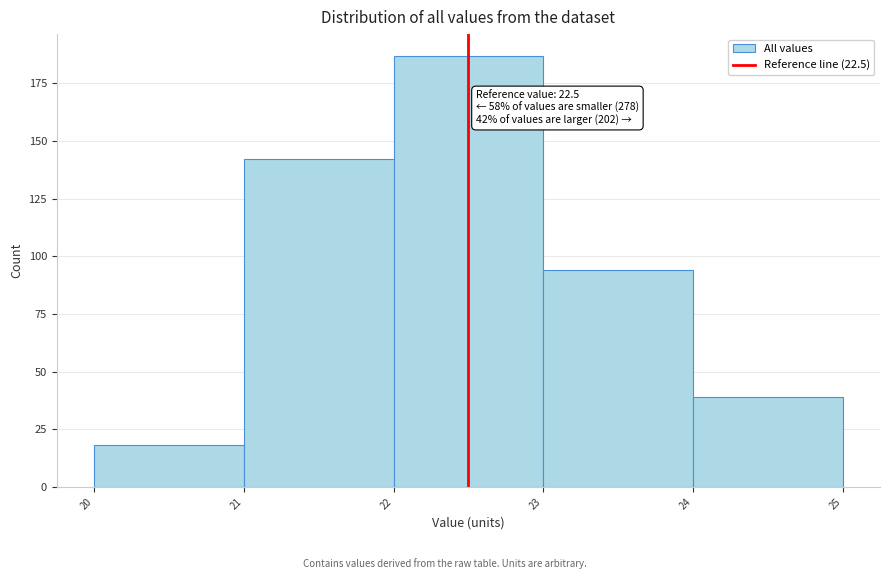

Which range on the x-axis has the tallest bar?

22 to 23